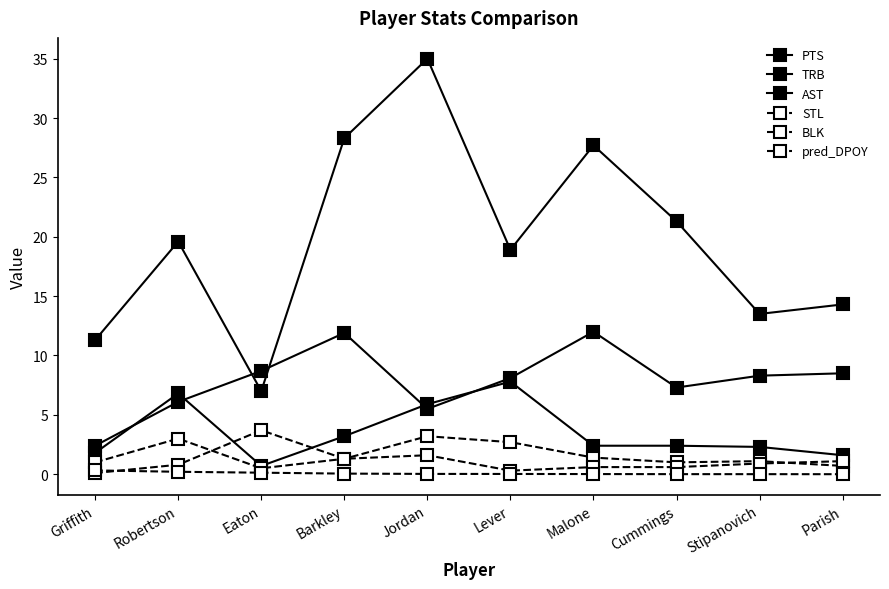

Reading left to right, extract all data points from this chart.

PTS: 11.3	19.6	7.0	28.3	35.0	18.9	27.7	21.3	13.5	14.3
TRB: 2.4	6.1	8.7	11.9	5.5	8.1	12.0	7.3	8.3	8.5
AST: 1.8	6.8	0.7	3.2	5.9	7.8	2.4	2.4	2.3	1.6
STL: 1.0	3.0	0.5	1.3	3.2	2.7	1.4	1.0	1.1	0.7
BLK: 0.1	0.8	3.7	1.3	1.6	0.3	0.6	0.6	0.9	1.1
pred_DPOY: 0.3	0.2	0.1	0.1	0.0	0.0	0.0	0.0	0.0	0.0